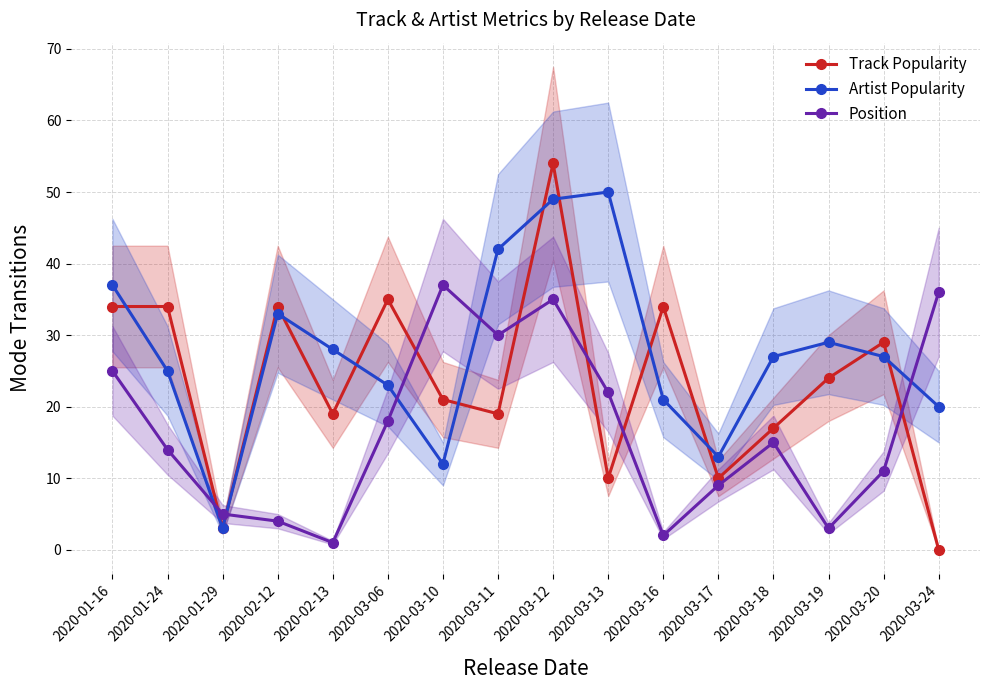

What are all the series names shown in the legend?

Track Popularity, Artist Popularity, Position